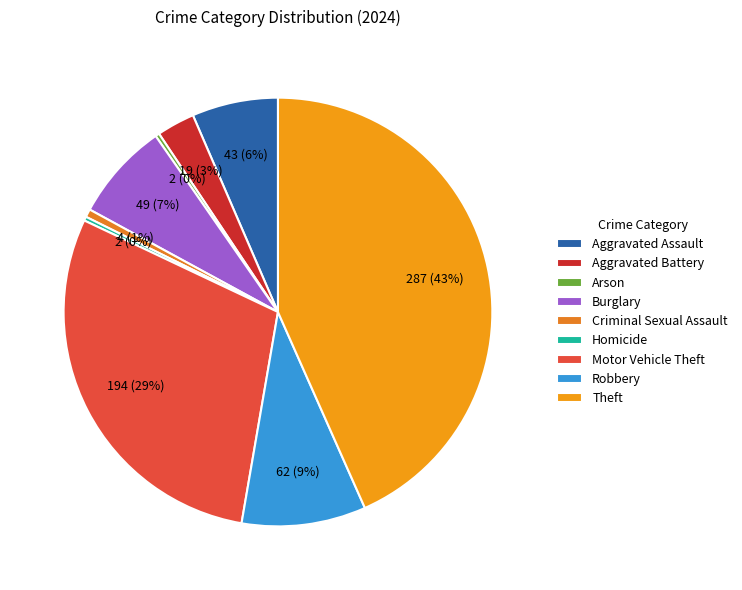

Is there any slice that represents more than half of the pie?

No